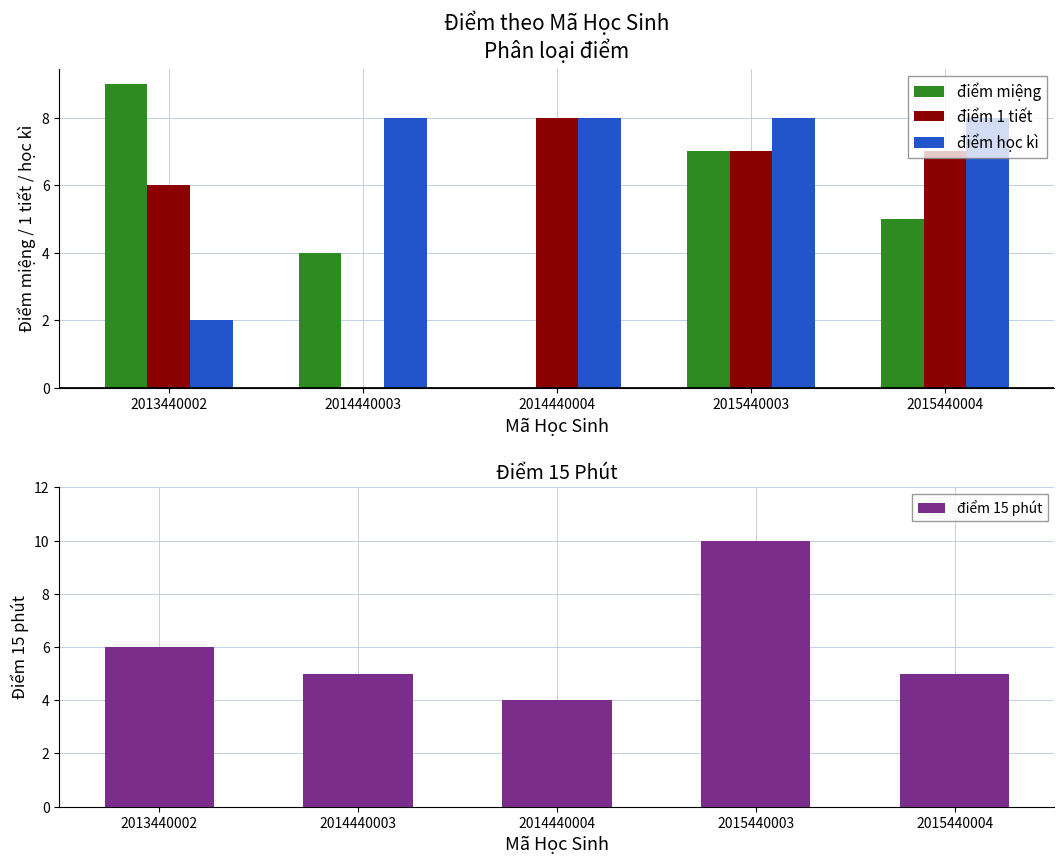

Which series has the largest range (max minus min)?

điểm miệng